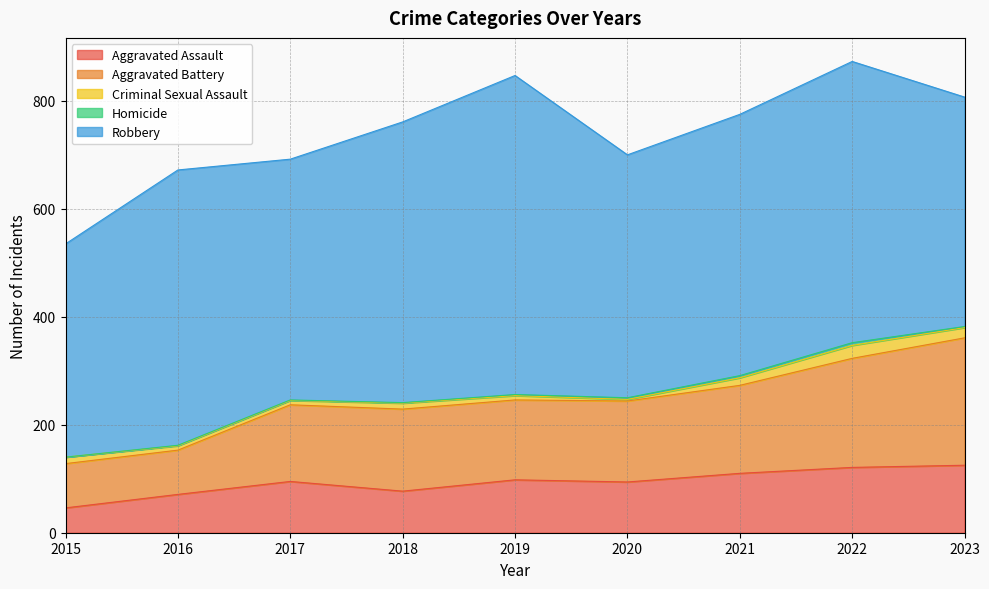

What are all the series names shown in the legend?

Aggravated Assault, Aggravated Battery, Criminal Sexual Assault, Homicide, Robbery